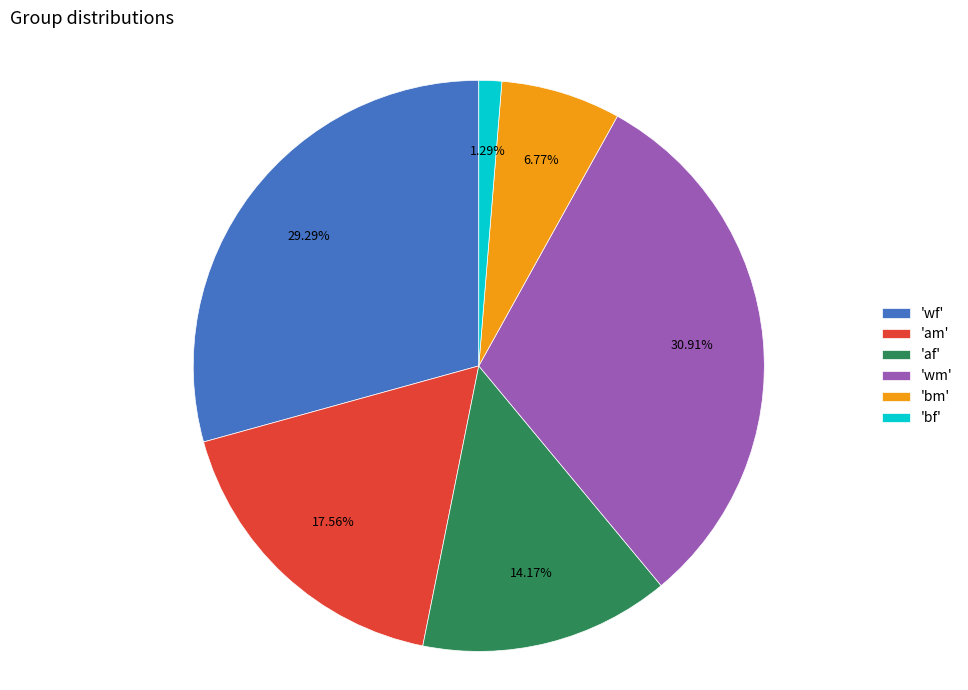

Which category has the smallest portion of the pie?

'bf'